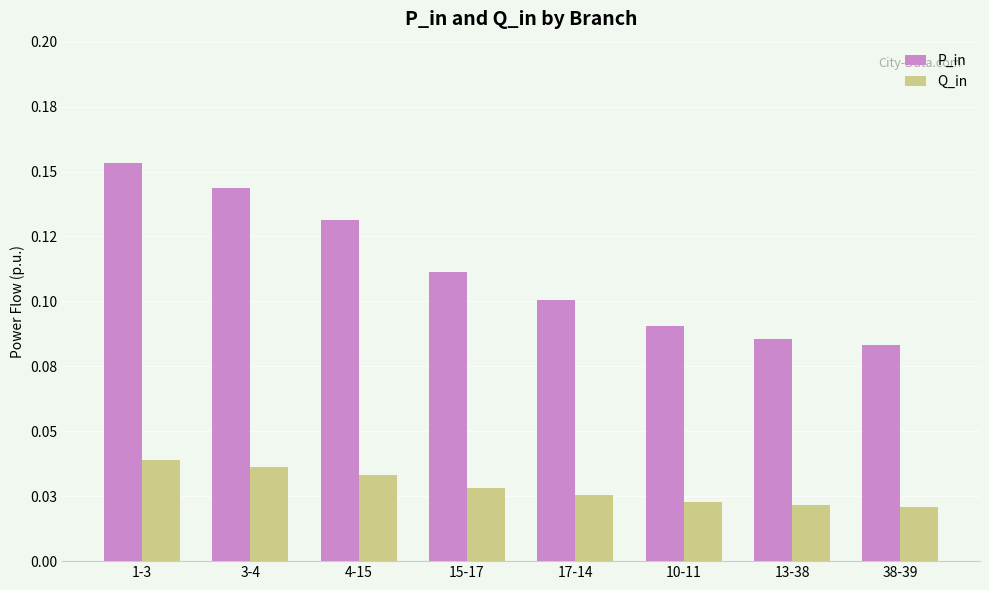

Reading left to right, transcribe all the data shown in this chart.

P_in: 0.2	0.1	0.1	0.1	0.1	0.1	0.1	0.1
Q_in: 0.0	0.0	0.0	0.0	0.0	0.0	0.0	0.0